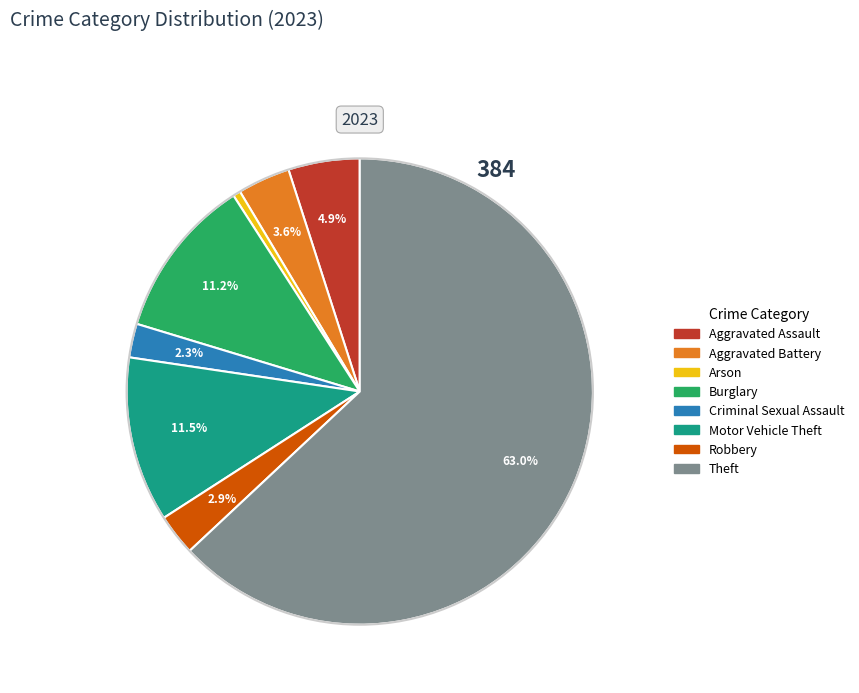

Is there any slice that represents more than half of the pie?

Yes